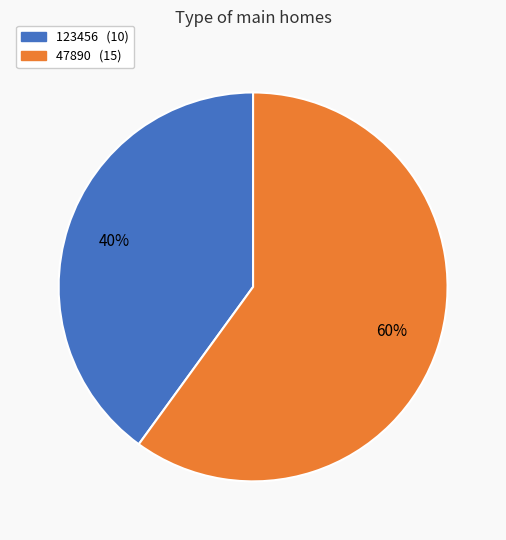

To the nearest percent, what percentage of the pie is 123456?

40%